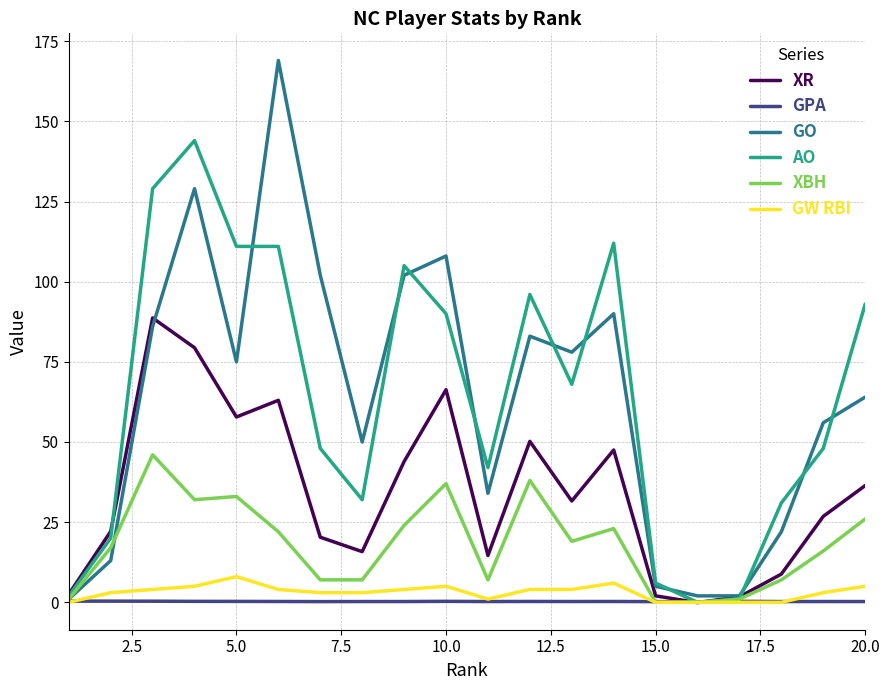

What is the difference between the second highest and minimum values in the GPA series?

0.2